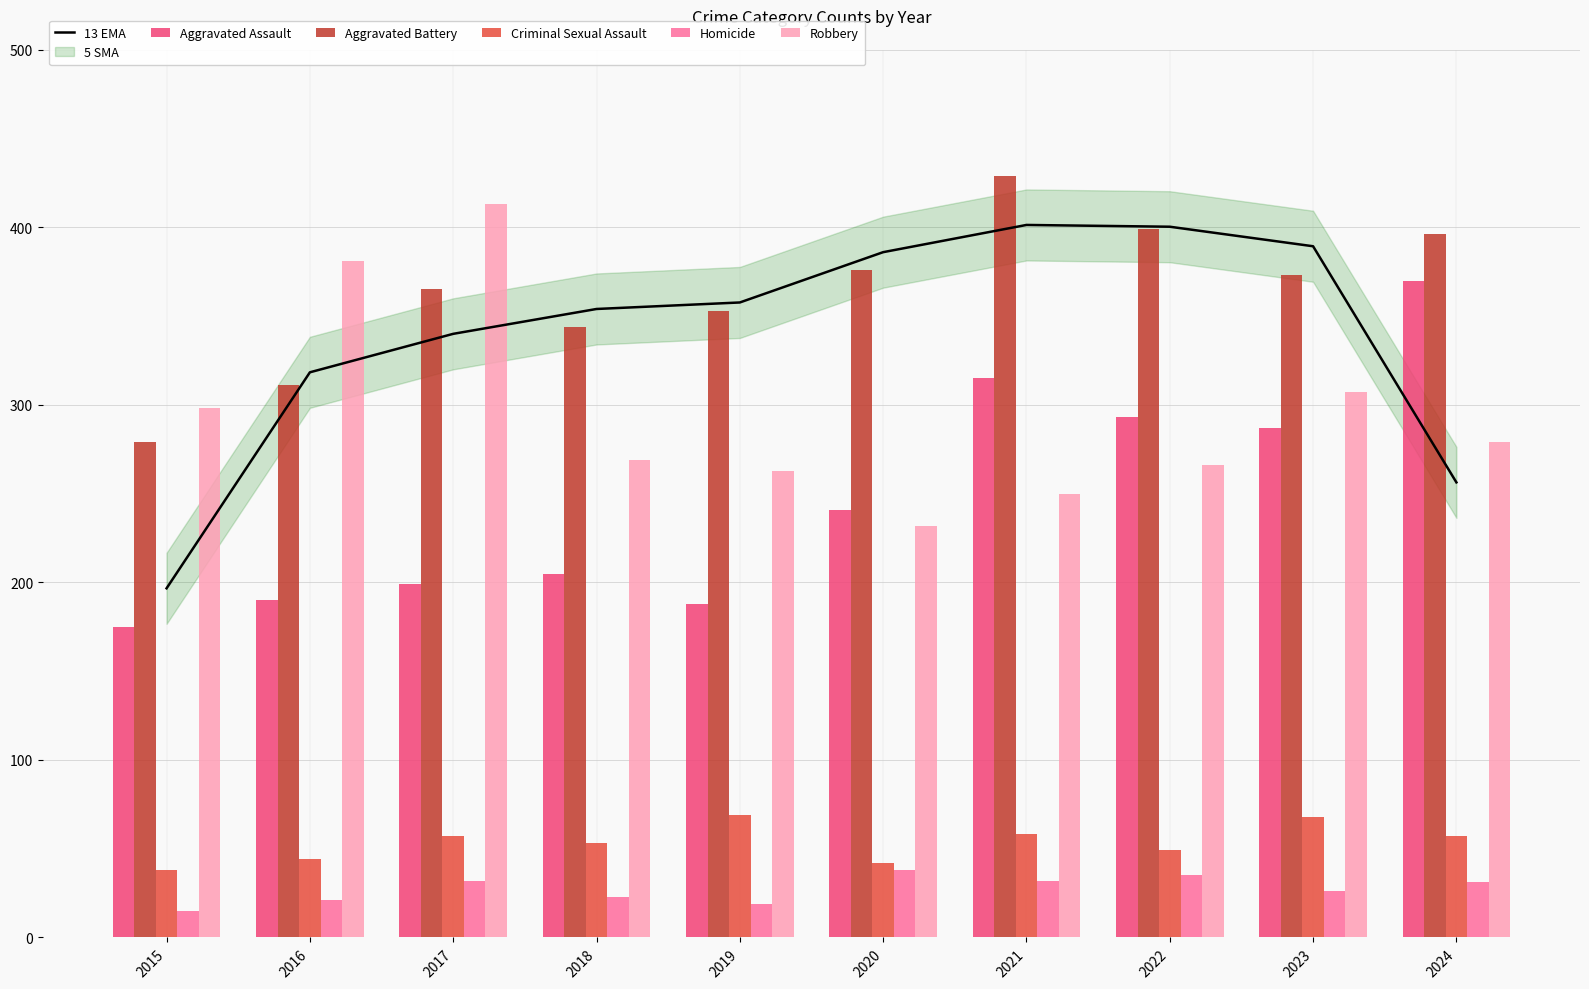

What is the sum of the Criminal Sexual Assault values at 2024 and 2017?

114.0